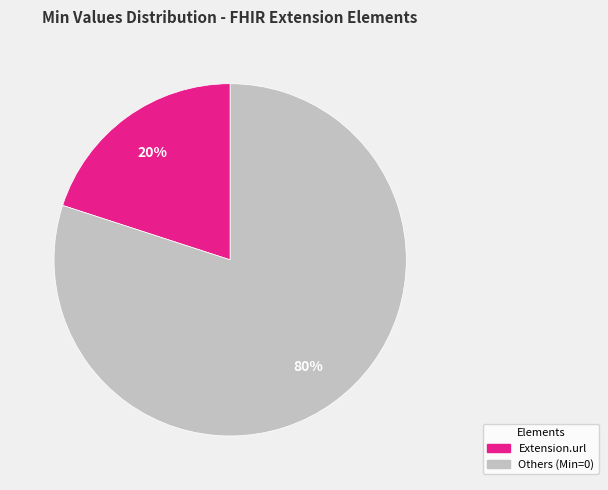

Combined, do Others (Min=0) and Extension.url account for over 50%?

Yes